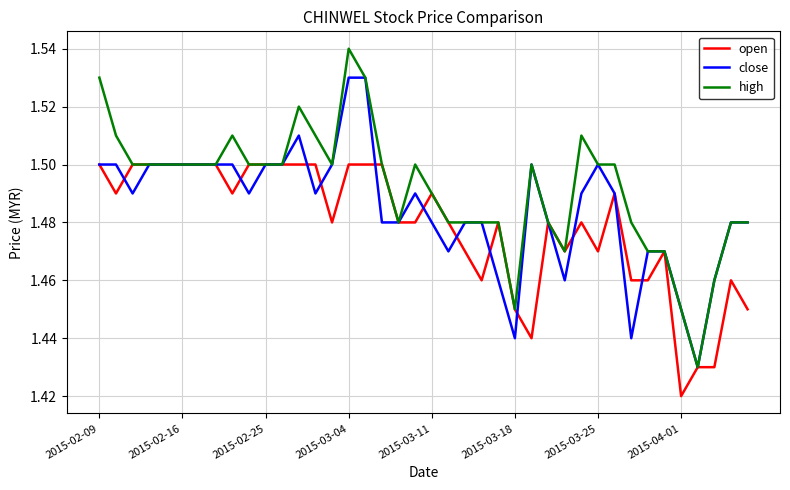

What is the sum of all open values?

59.2